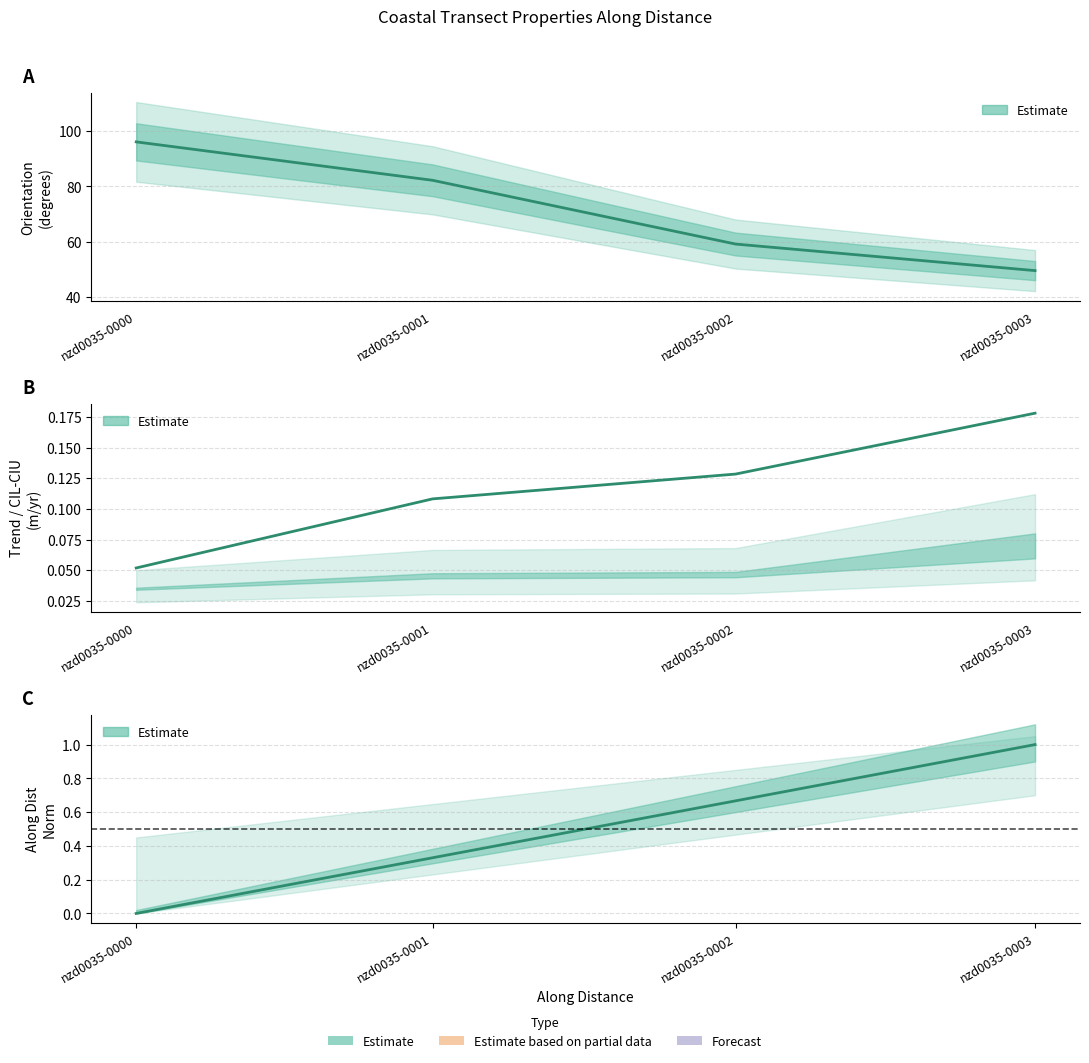

True or false: the data shows 0.1 at nzd0035-0001.

False